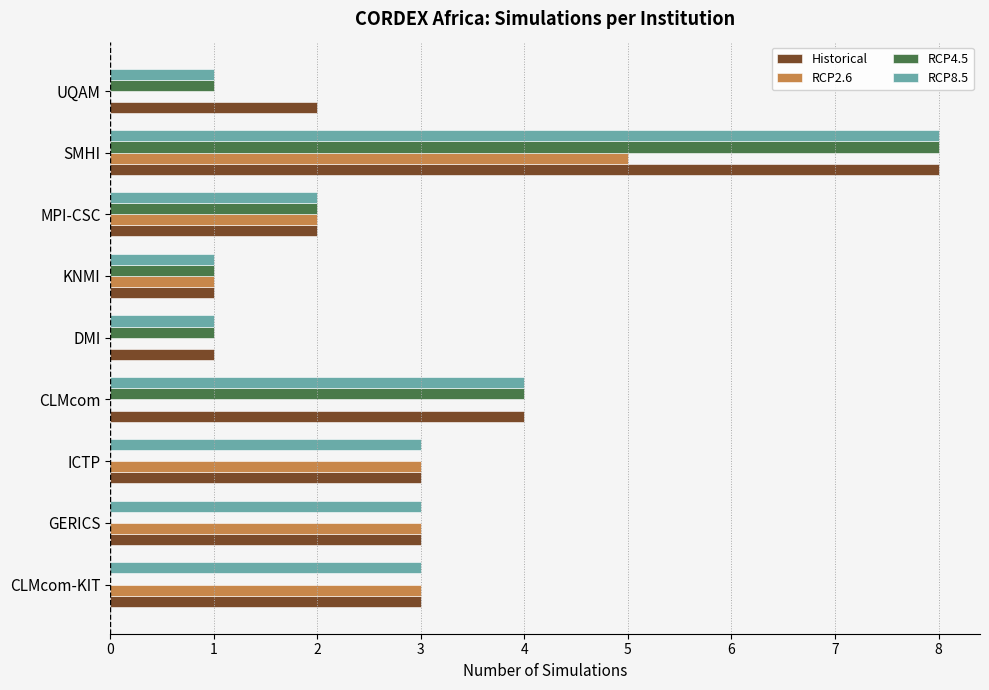

Is the value of RCP2.6 at DMI greater than the value of RCP4.5 at UQAM?

No